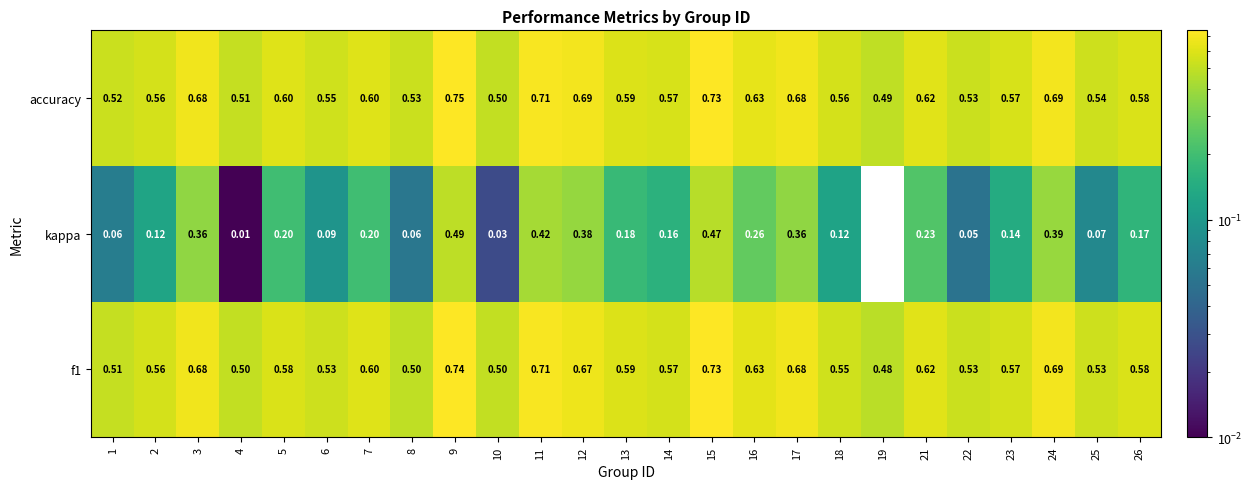

Which series has the largest range (max minus min)?

kappa